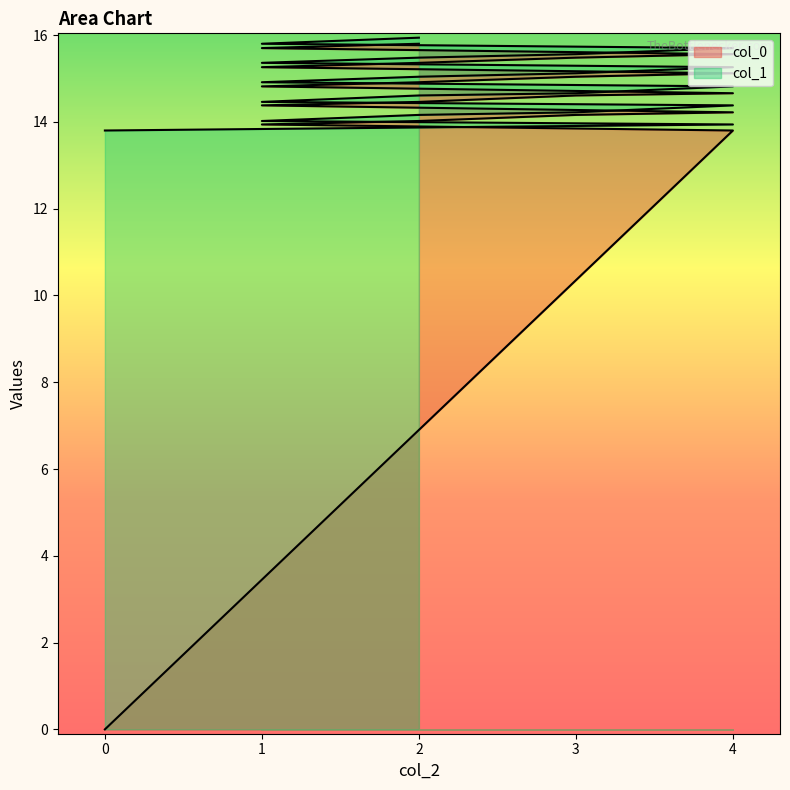

What is the difference between the highest and lowest values at 1?

0.1